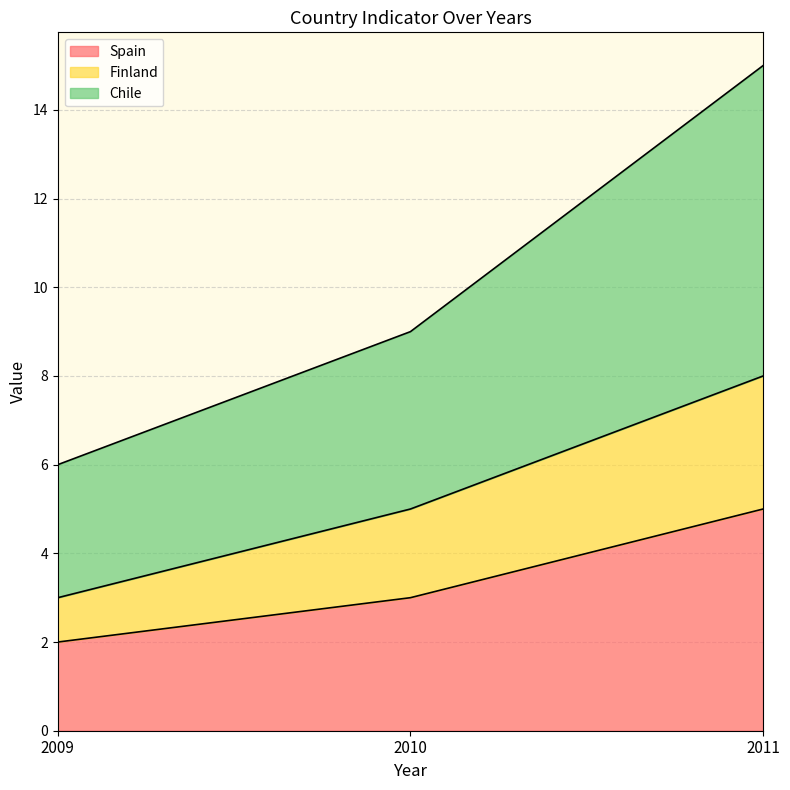

Where is Finland nearest to the value 5?

2010